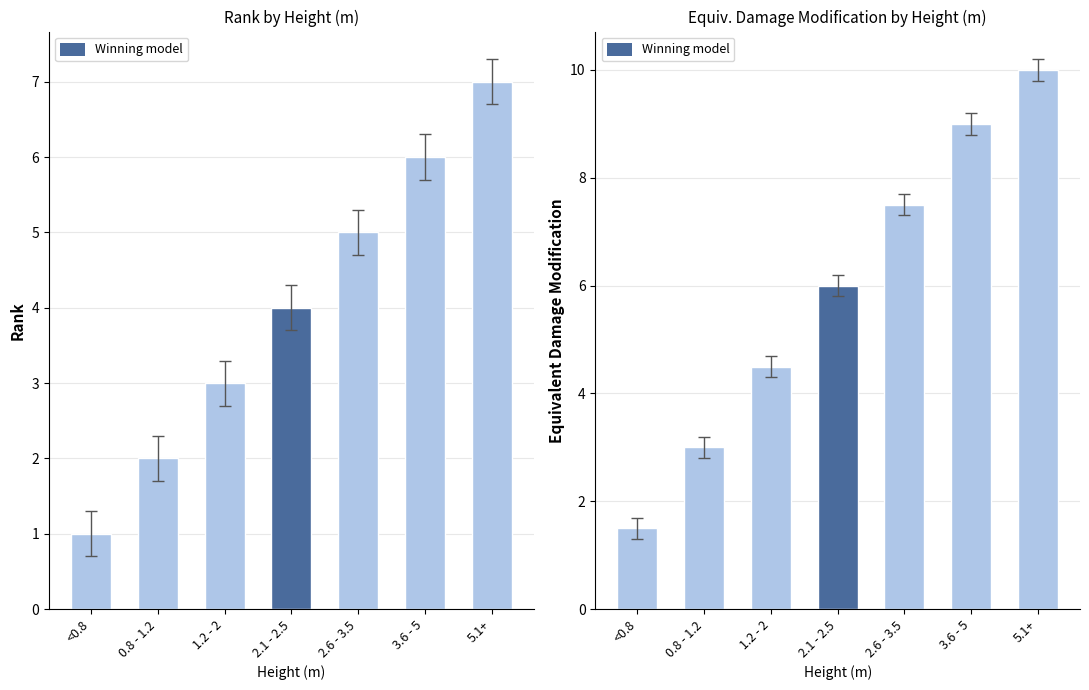

Rank the series by their average value, from highest to lowest.

Equivalent Damage Modification, Rank